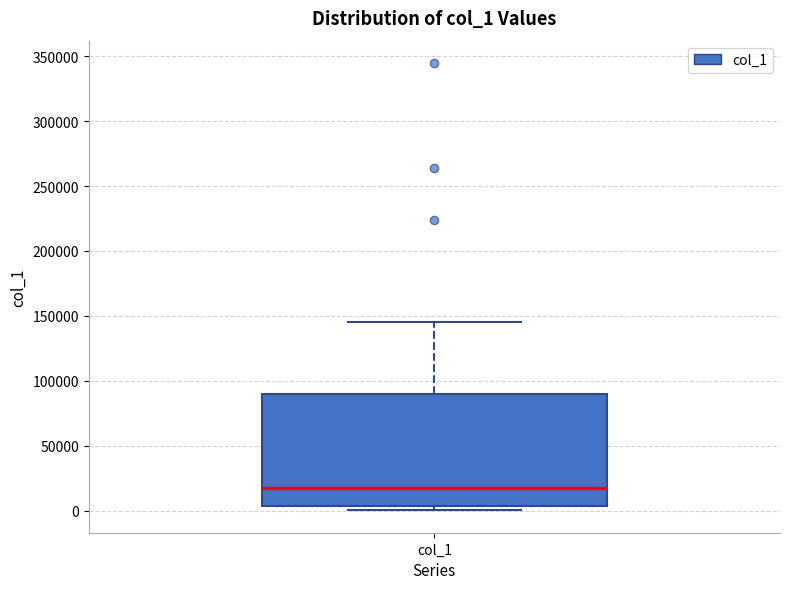

Read this box plot against the y-axis: the position of the median line, the range covered by the box, and the ends of both whiskers. The values are not printed on the chart, so give them approximately, as read against the axis.

median 15000, box 5000 to 90000, whiskers 0 to 145000